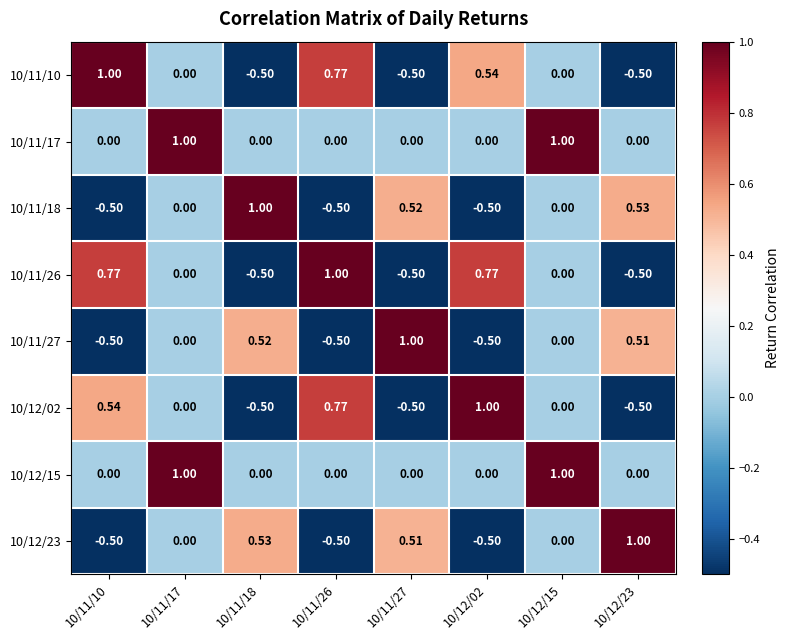

How many data points in 10/11/18 are less than 0?

3